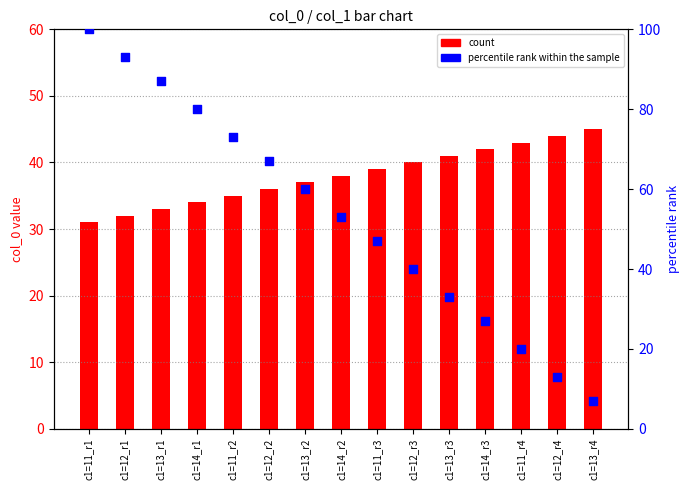

Which series has the largest total across all categories?

percentile rank within the sample